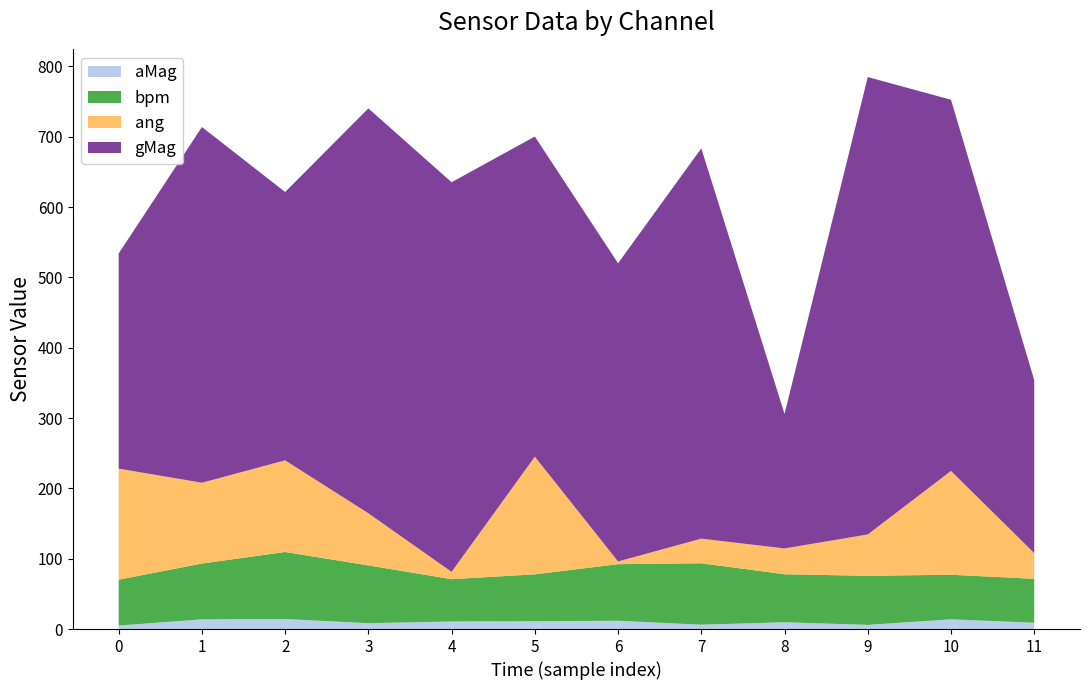

Reading left to right, extract all data points from this chart.

aMag: 1719612165=4.9	1719612170=13.8	1719612176=14.2	1719612181=8.3	1719612186=10.8	1719612192=11.1	1719612197=11.8	1719612203=6.2	1719612208=9.7	1719612213=5.9	1719612218=13.8	1719612224=9.0
bpm: 1719612165=65.2	1719612170=79.3	1719612176=95.3	1719612181=82.1	1719612186=60.2	1719612192=66.7	1719612197=80.5	1719612203=87.4	1719612208=68.2	1719612213=69.8	1719612218=63.4	1719612224=62.4
ang: 1719612165=157.9	1719612170=114.9	1719612176=130.3	1719612181=74.1	1719612186=10.4	1719612192=167.3	1719612197=3.9	1719612203=35.0	1719612208=36.7	1719612213=58.8	1719612218=147.6	1719612224=36.6
gMag: 1719612165=305.9	1719612170=505.8	1719612176=381.6	1719612181=575.7	1719612186=554.0	1719612192=455.2	1719612197=424.0	1719612203=555.0	1719612208=191.2	1719612213=650.4	1719612218=527.8	1719612224=245.9